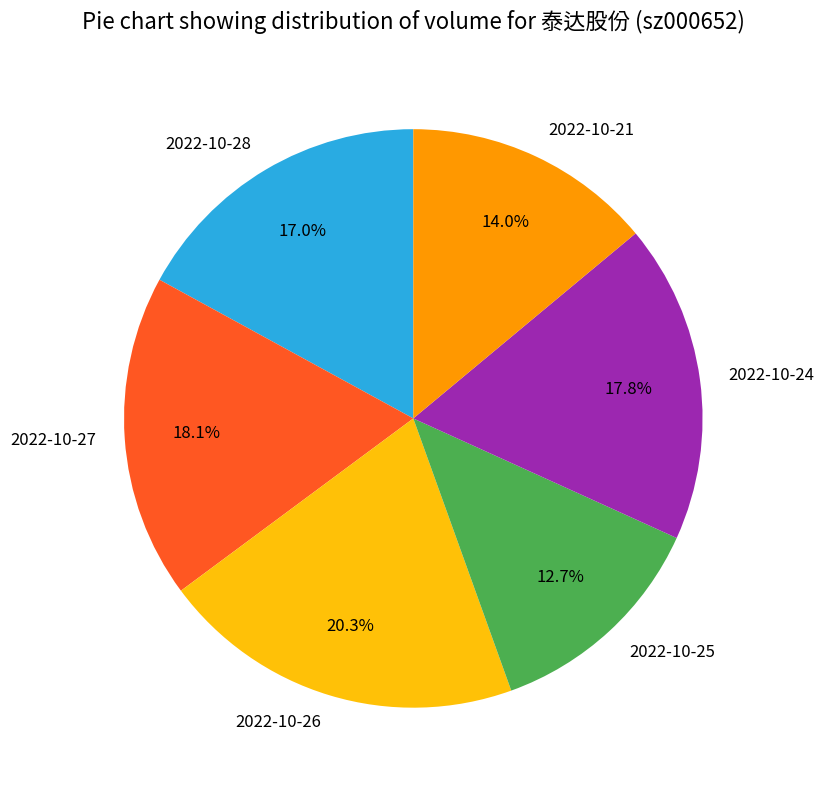

To the nearest percent, what is the difference between the largest and smallest slice percentages?

8%